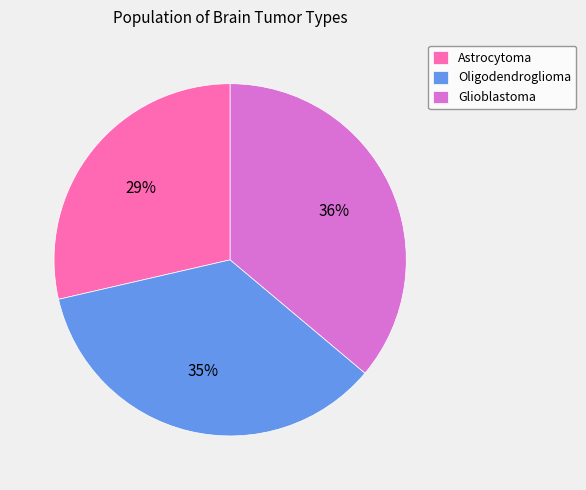

To the nearest percent, what is the combined percentage of Oligodendroglioma and Astrocytoma?

64%